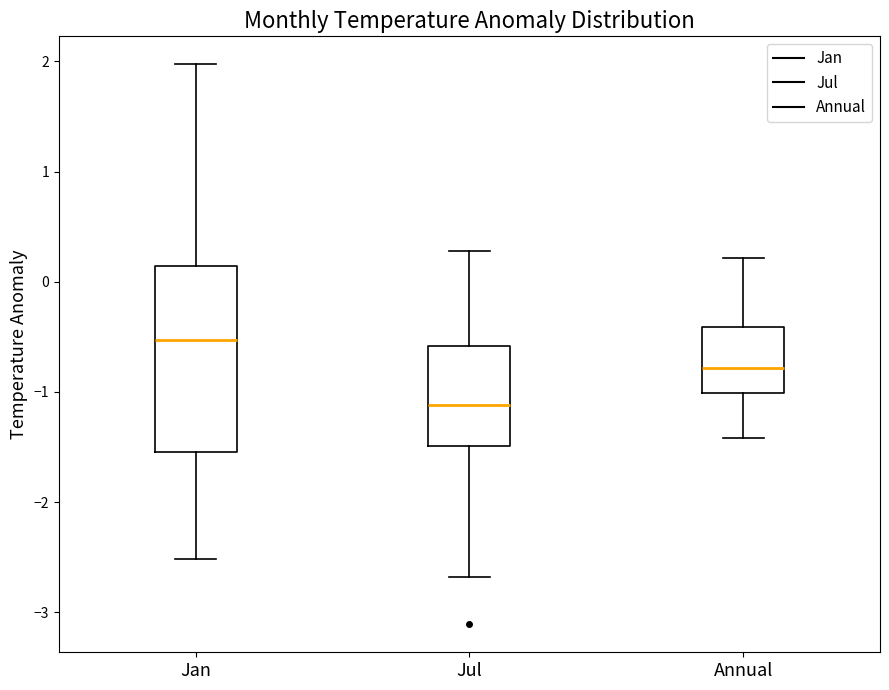

Reading left to right, transcribe this box plot: for each box, give where its median line is, the range the box spans, and where its two whiskers end, as read against the y-axis. The values are not printed on the chart, so give them approximately, as read against the axis.

Jan: median -0.5, box -1.5 to 0.1, whiskers -2.5 to 2.0
Jul: median -1.1, box -1.5 to -0.6, whiskers -2.7 to 0.3
Annual: median -0.8, box -1.0 to -0.4, whiskers -1.4 to 0.2